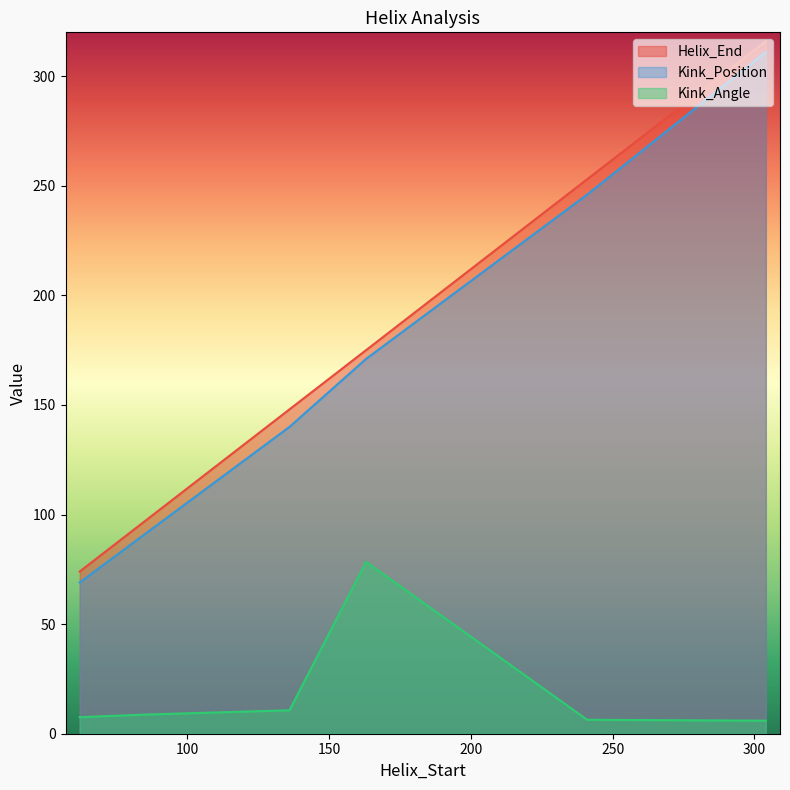

At which label does Helix_End first exceed 175?

241